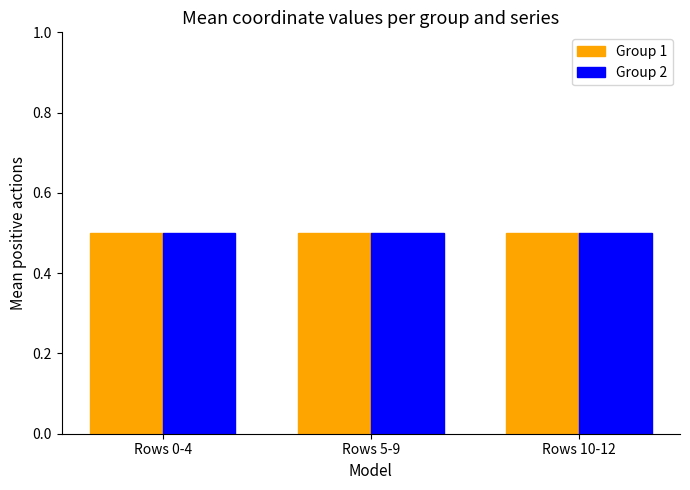

The value of Group 2 at Rows 10-12 is 0.5. True or false?

True